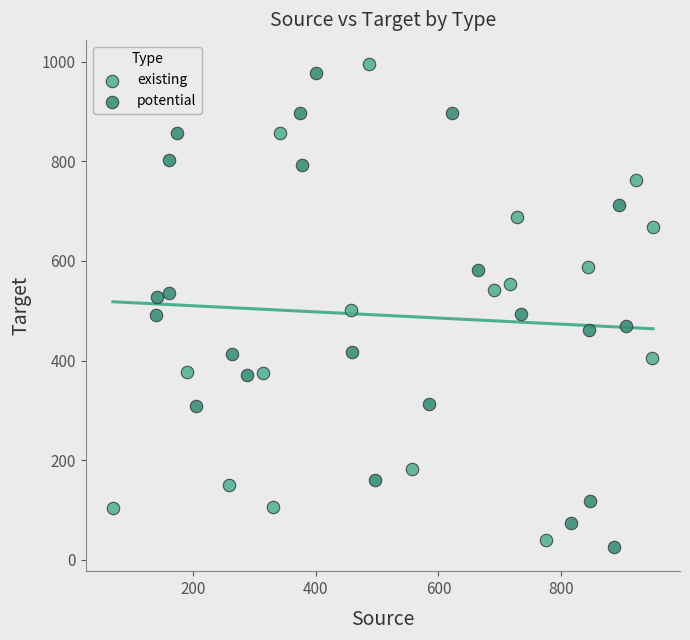

What are all the series names shown in the legend?

existing, potential